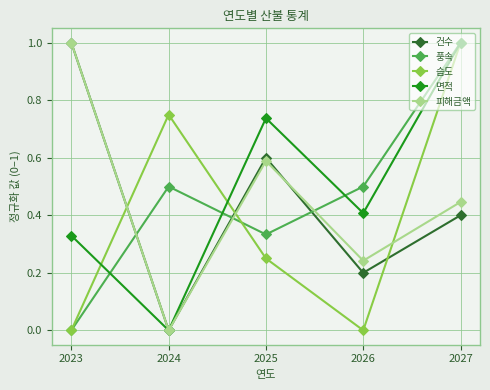

True or false: 면적 has a value of 0.4 at 2027.

False